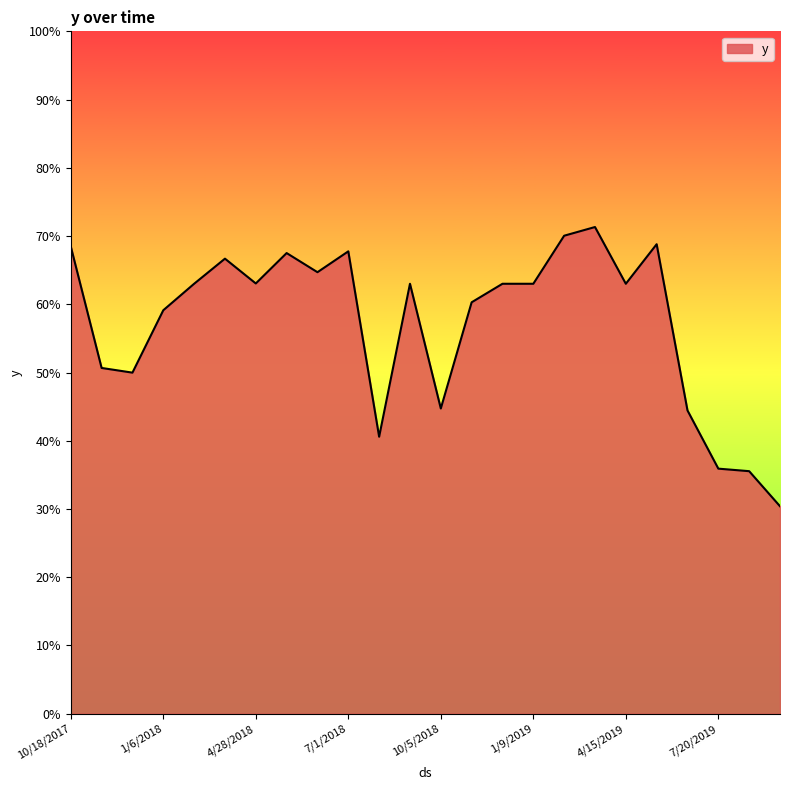

How many points are lower than both their immediate neighbors (excluding endpoints)?

6